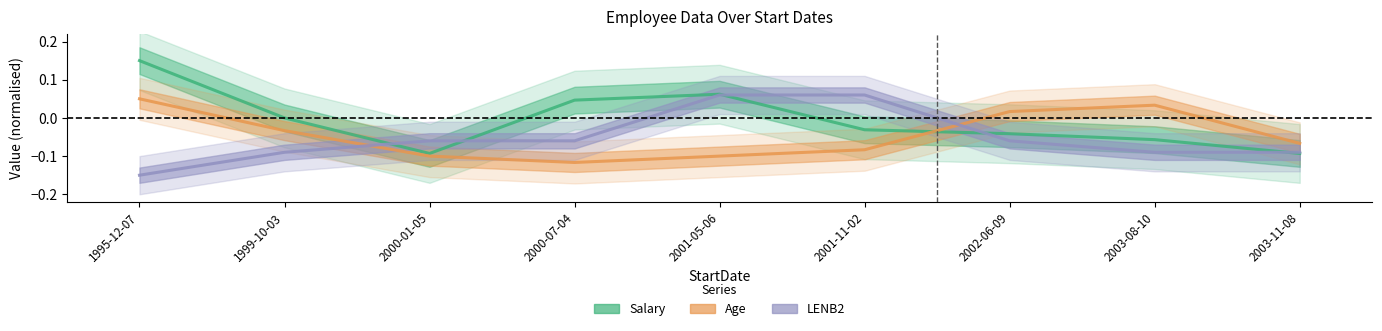

Rank the series by their average value, from highest to lowest.

Salary, Age, LENB2